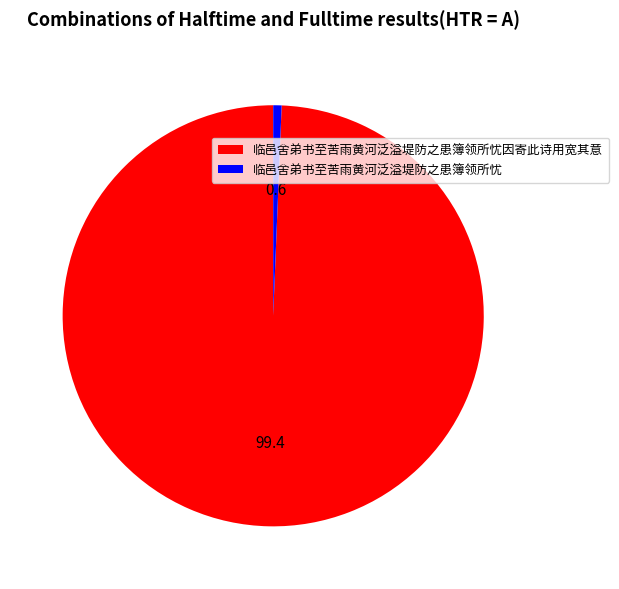

Is there a majority slice in this chart?

Yes